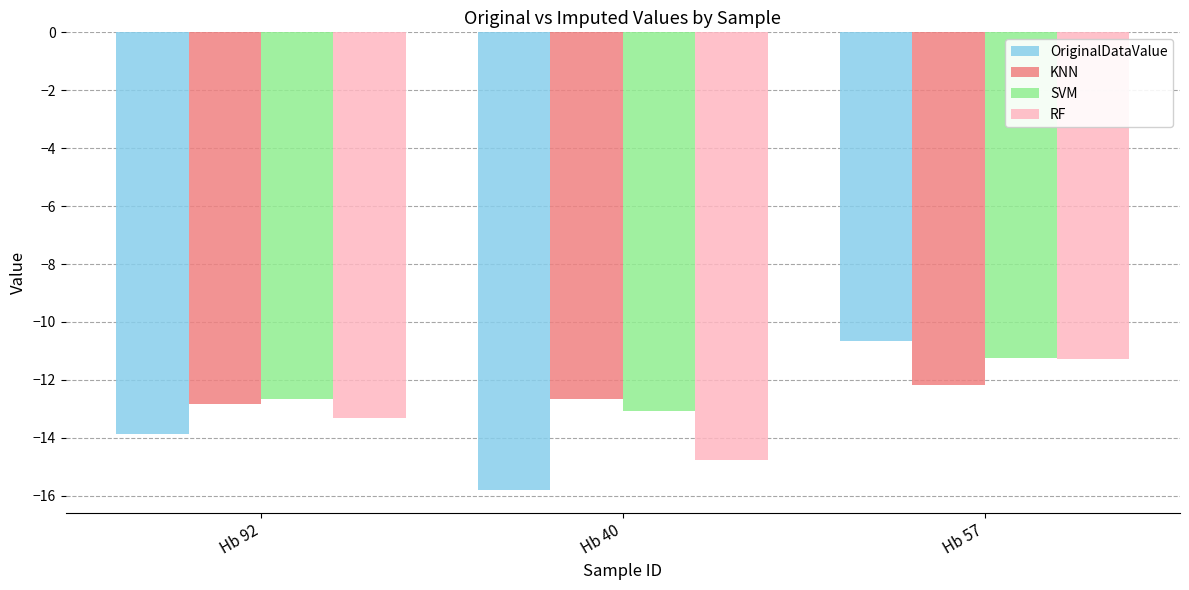

What is the label of the 3rd bar from the left?

Hb 57